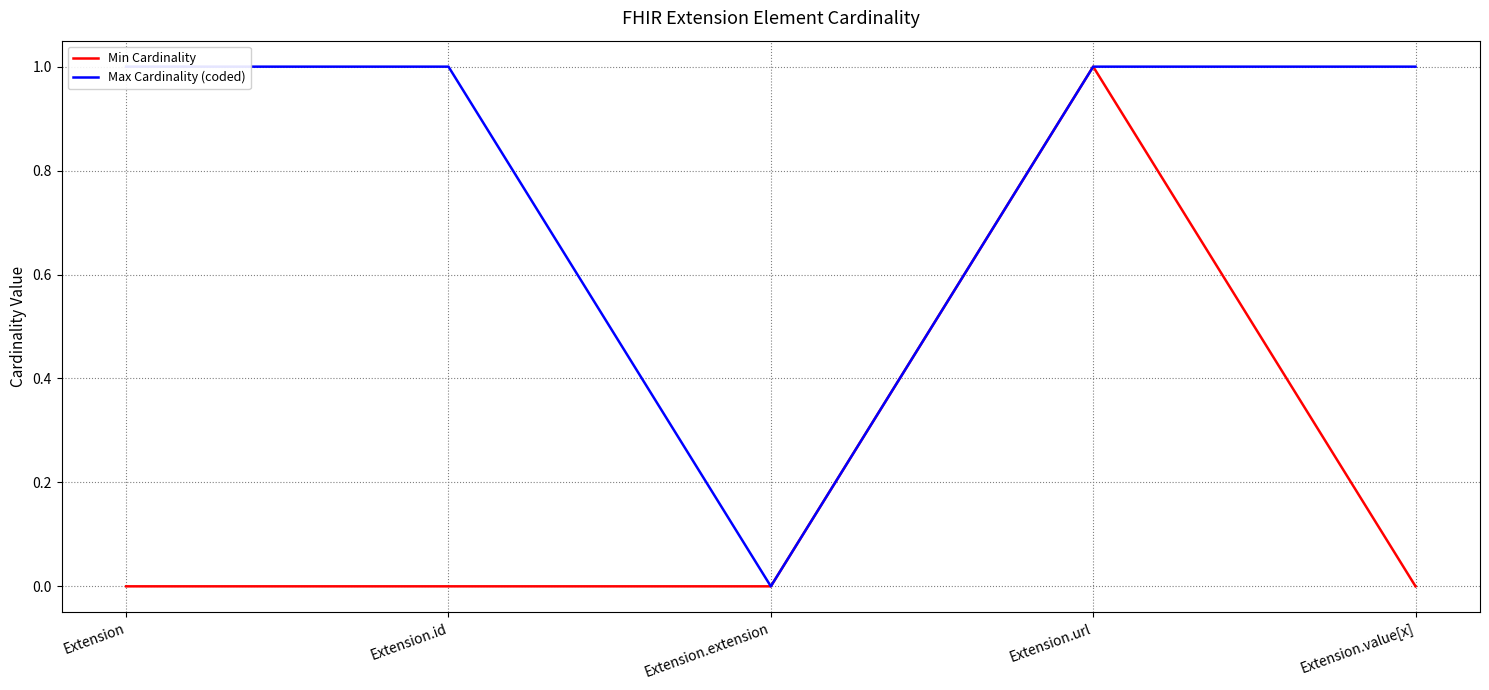

What position from the right is Extension.value[x]?

1